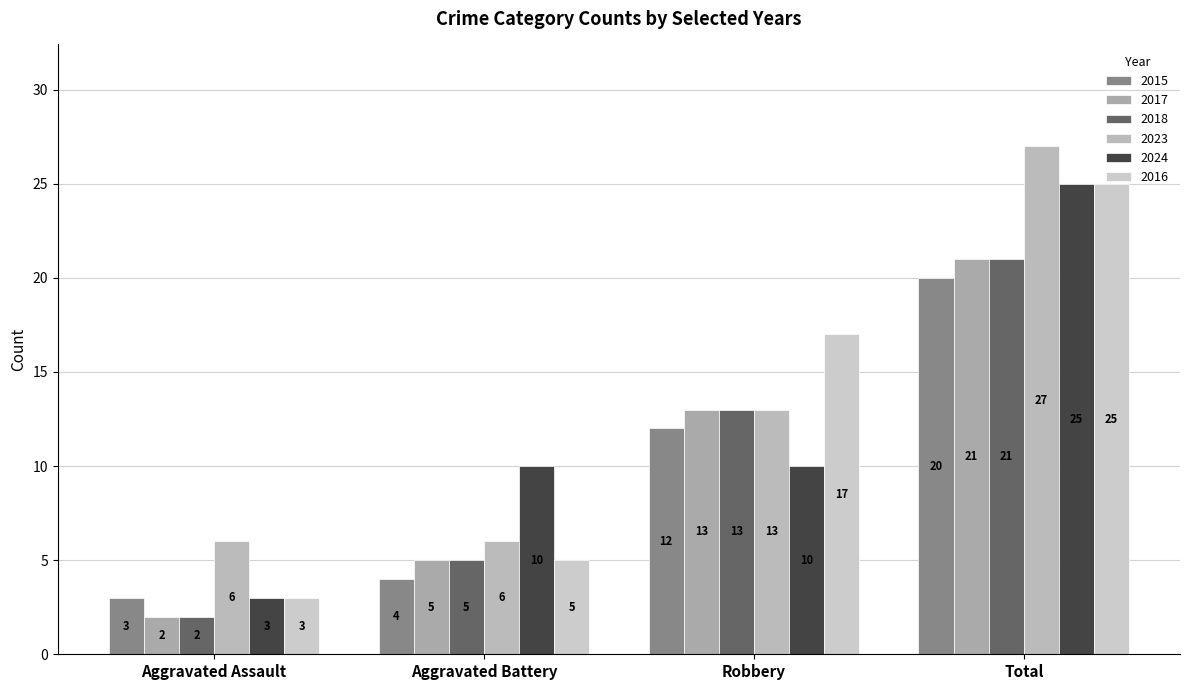

What is the difference between the 2015 values at Aggravated Assault and Aggravated Battery?

1